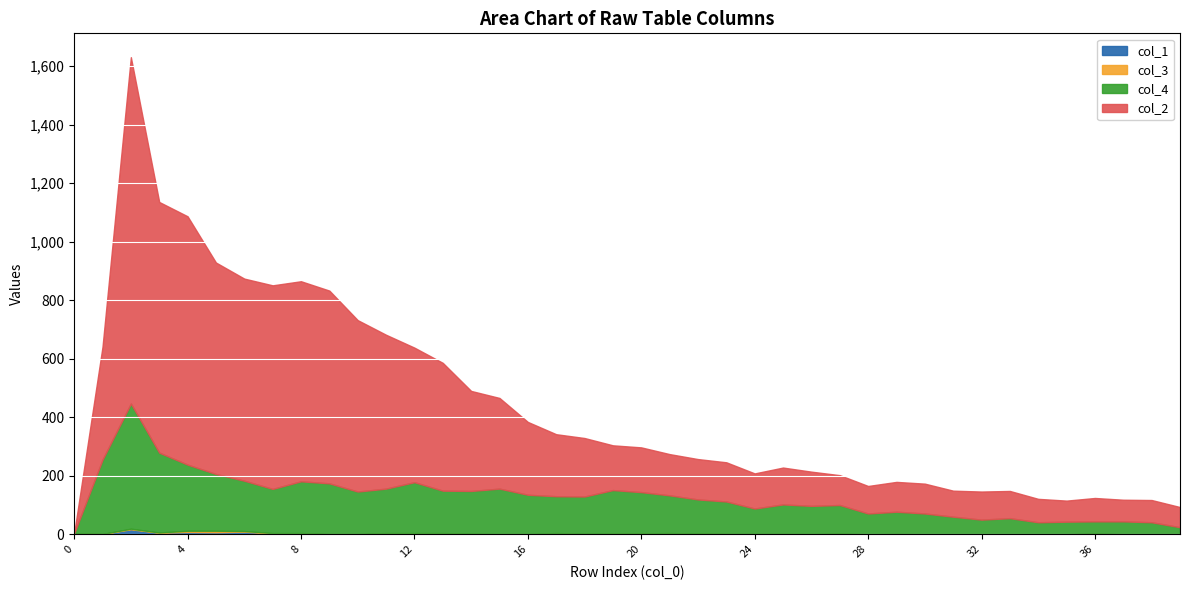

What is the difference between the maximum and minimum values in the col_2 series?

1184